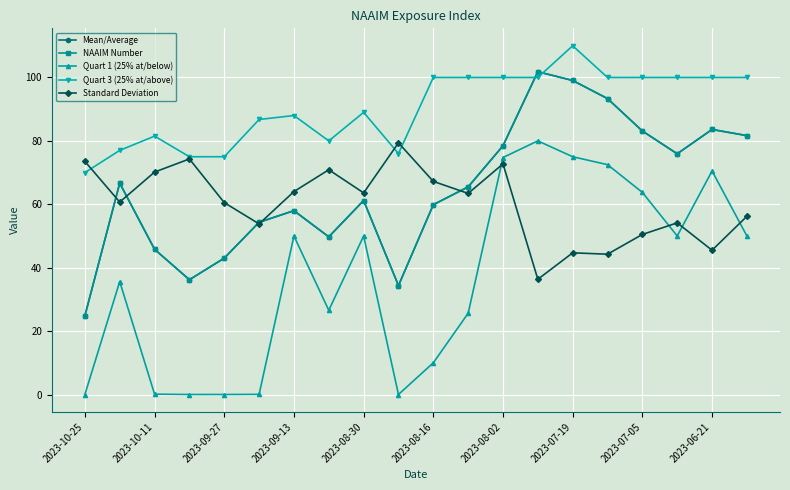

How many lines are shown in the chart?

5